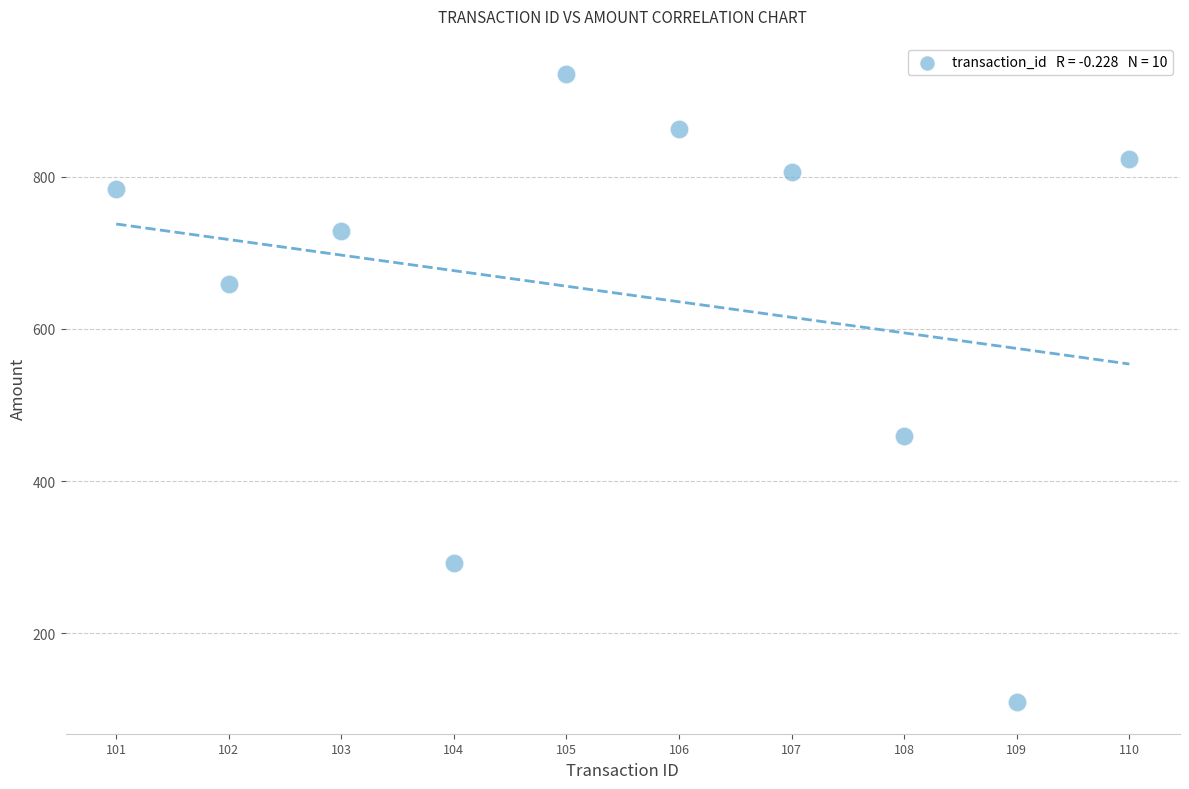

What Y value in the scatter plot is closest to 522?

459